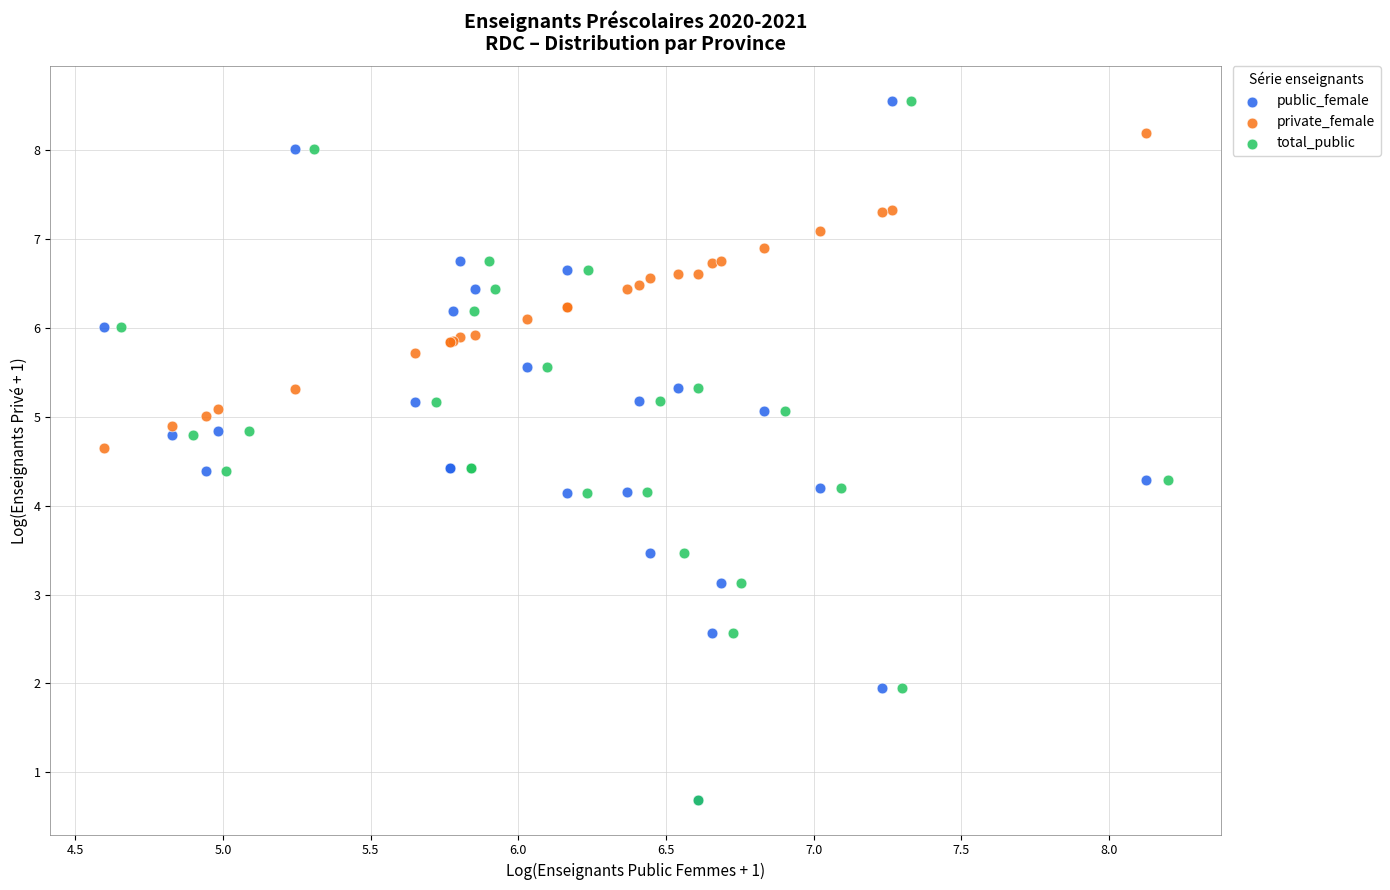

What are all the series names shown in the legend?

public_female, private_female, total_public